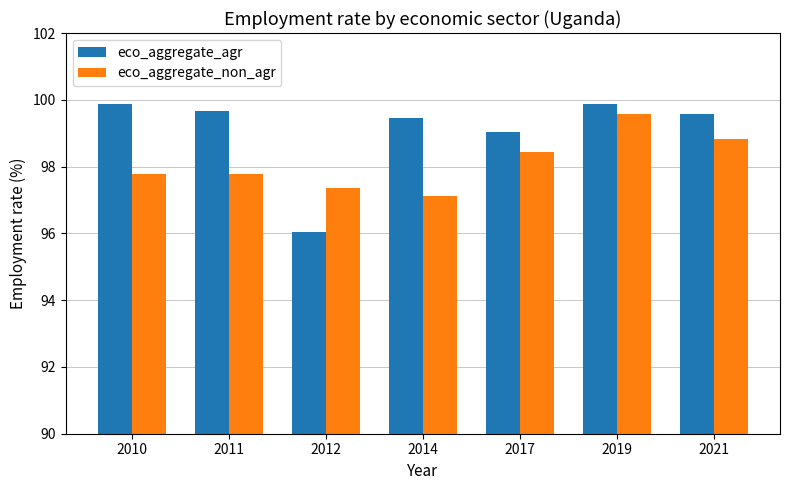

How many distinct data groups are displayed?

2